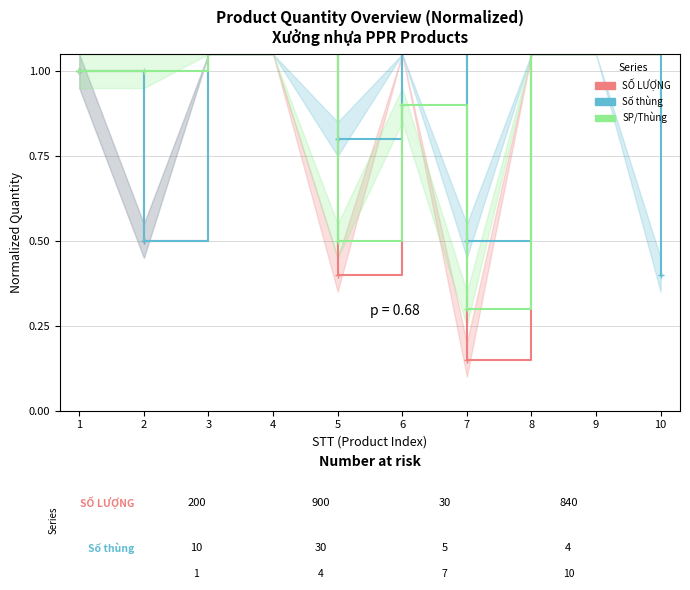

Where is SP/Thùng nearest to the value 30?

10